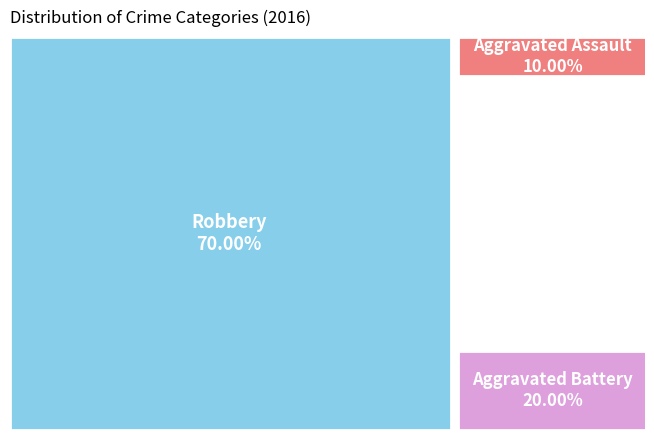

Between Robbery and Aggravated Assault, which is larger?

Robbery